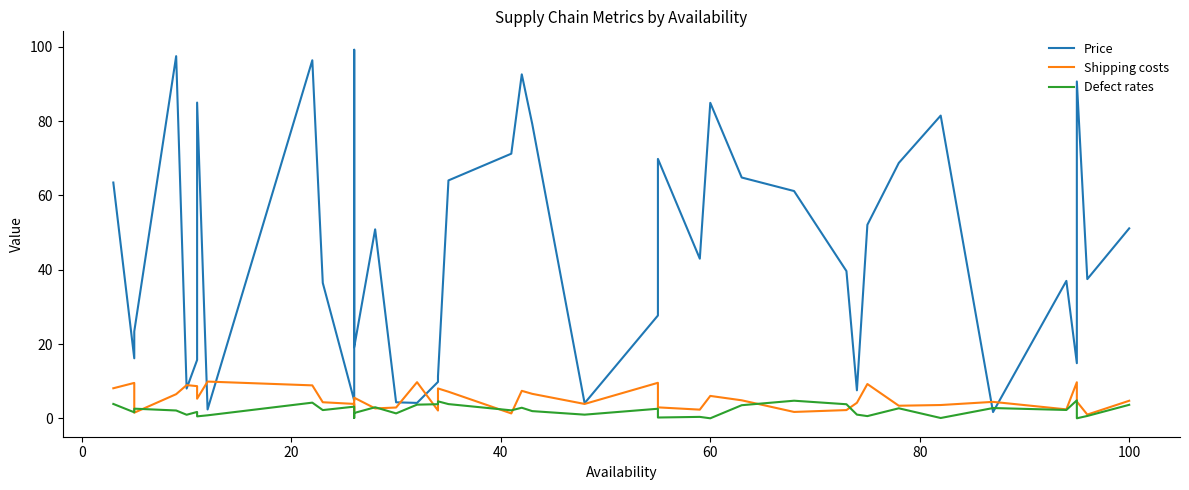

Does the chart display data point markers on the line(s)?

No